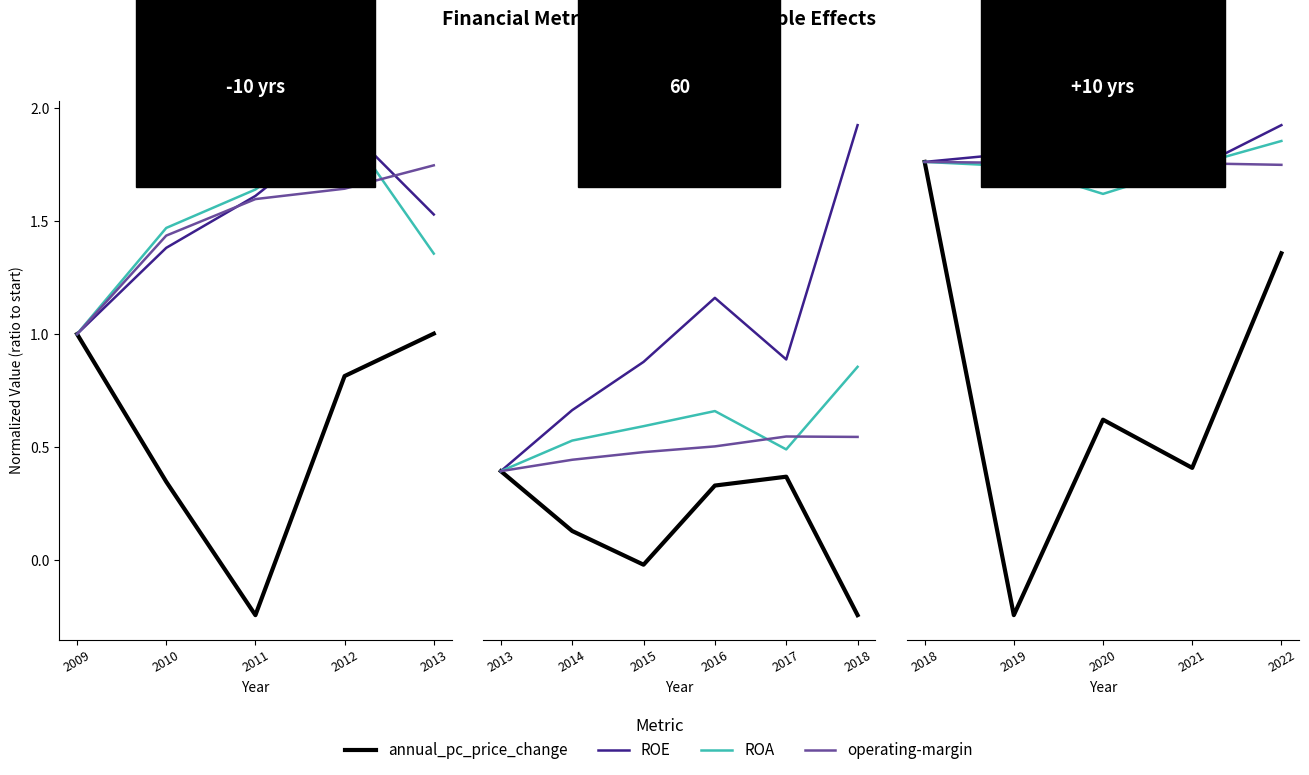

Is this an area chart (filled region under the line)?

No